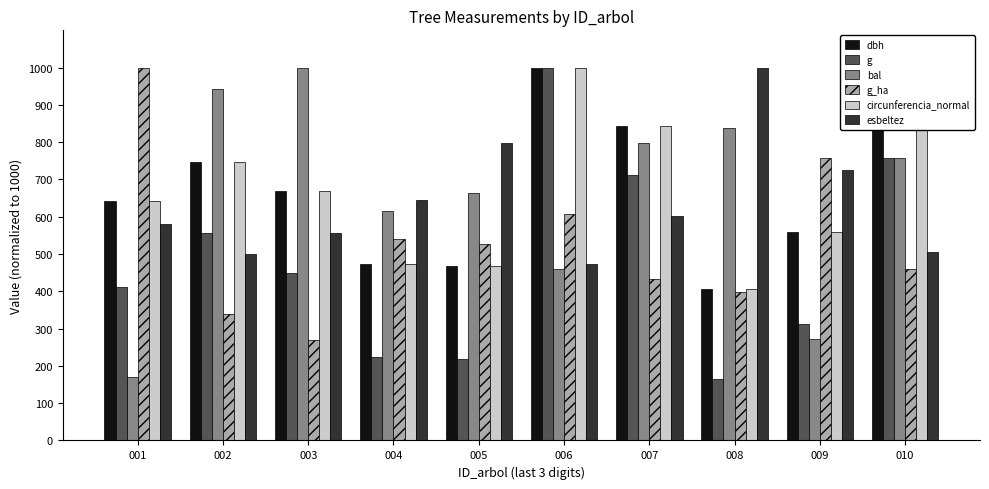

What are all the series names shown in the legend?

dbh, g, bal, g_ha, circunferencia_normal, esbeltez